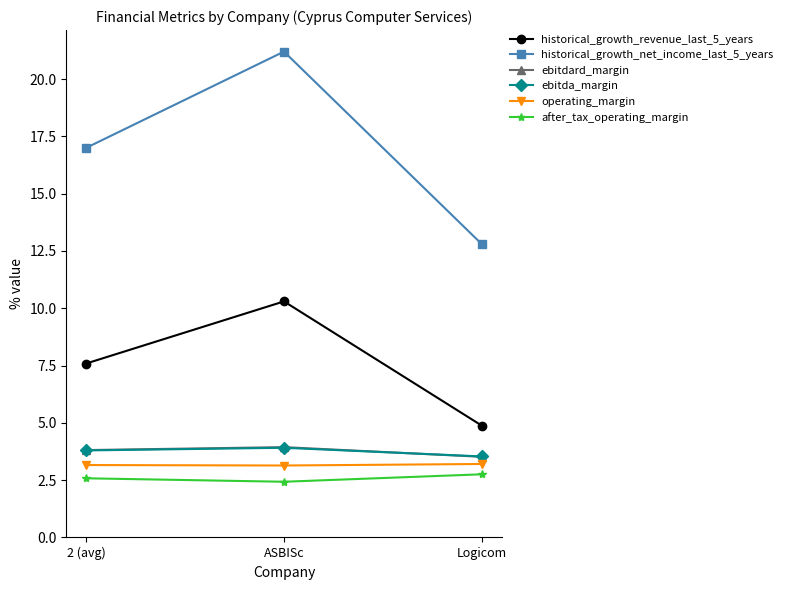

Which label corresponds to the largest value in the chart?

ASBISc